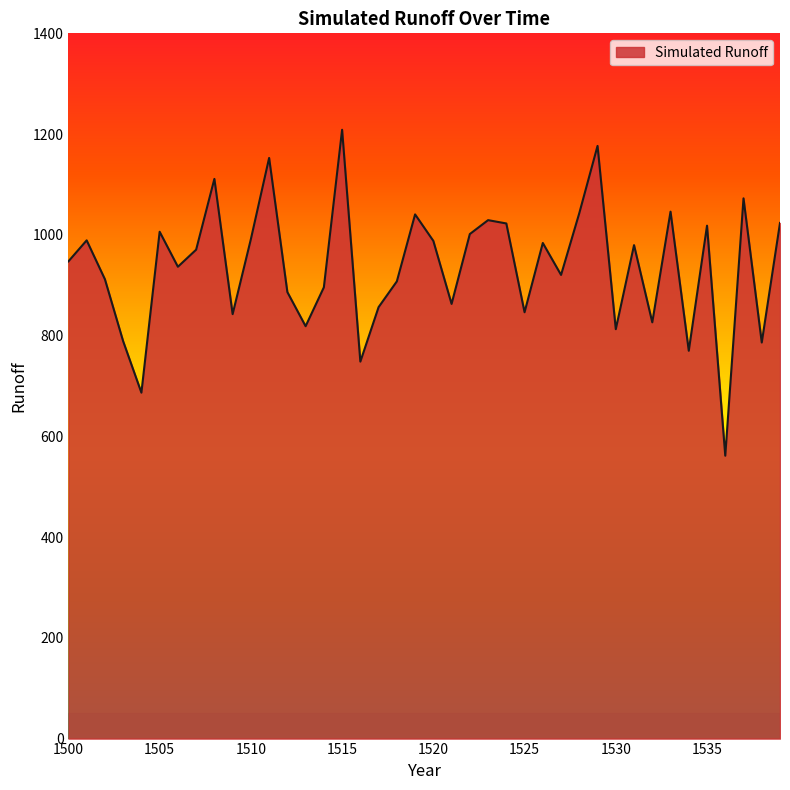

What is the minimum value shown in the chart?

561.5